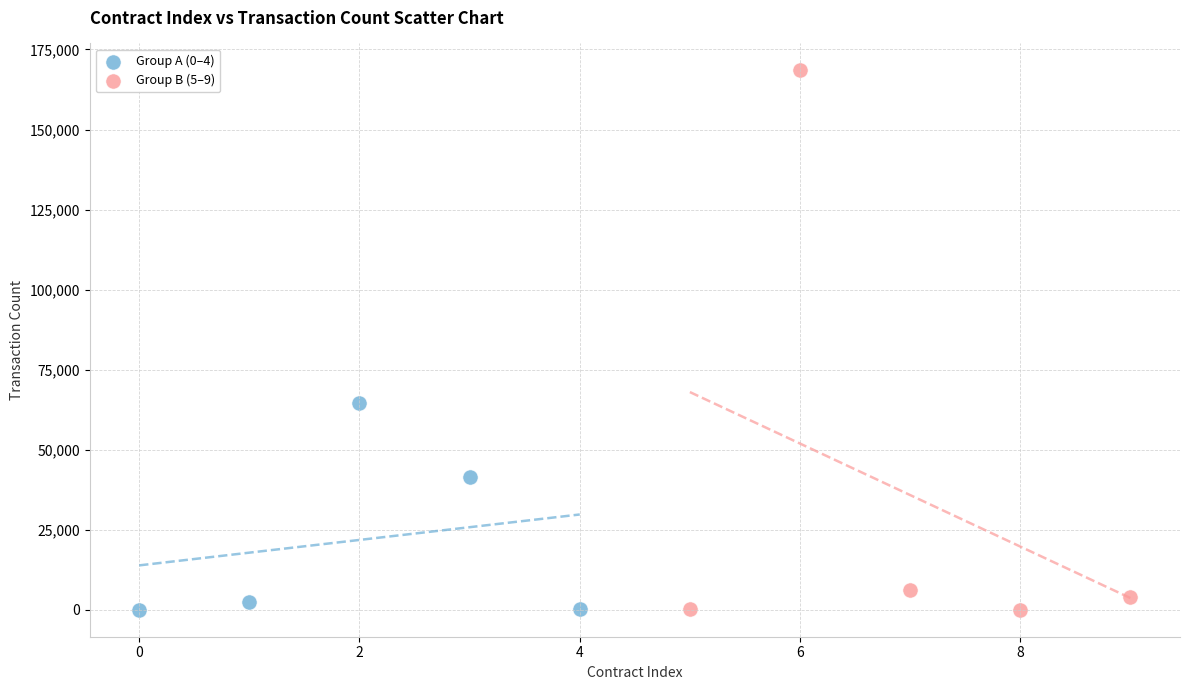

What are all the series names shown in the legend?

Group A (0–4), Group B (5–9)